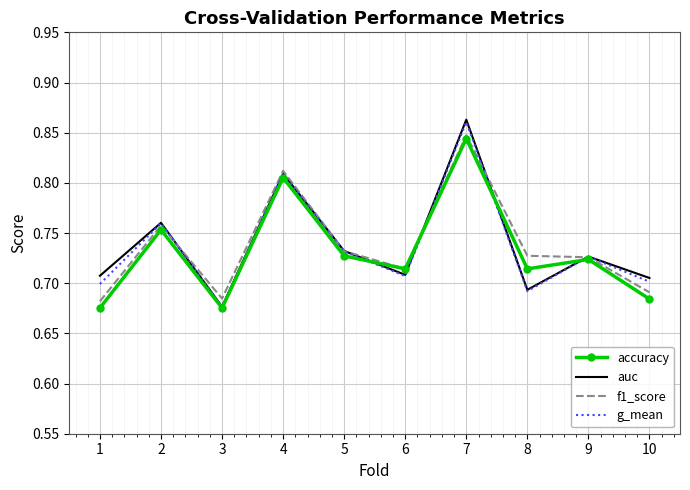

At which category is the sum across all series the highest?

7